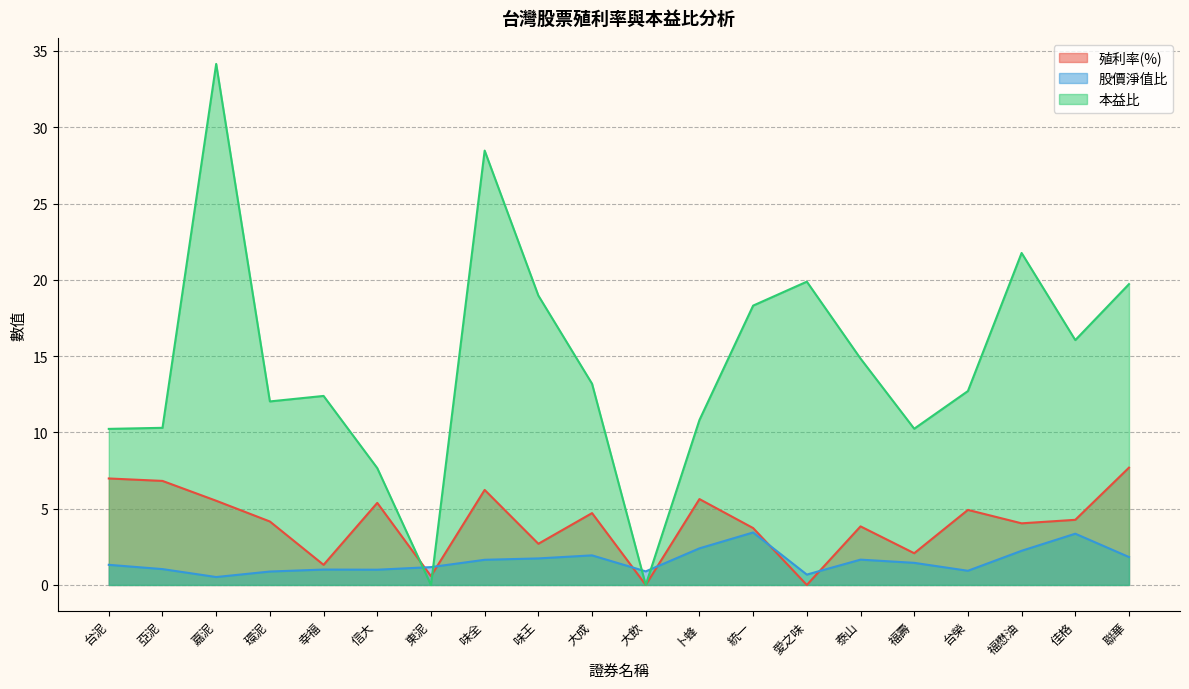

Where is the first local minimum for 殖利率(%)?

幸福